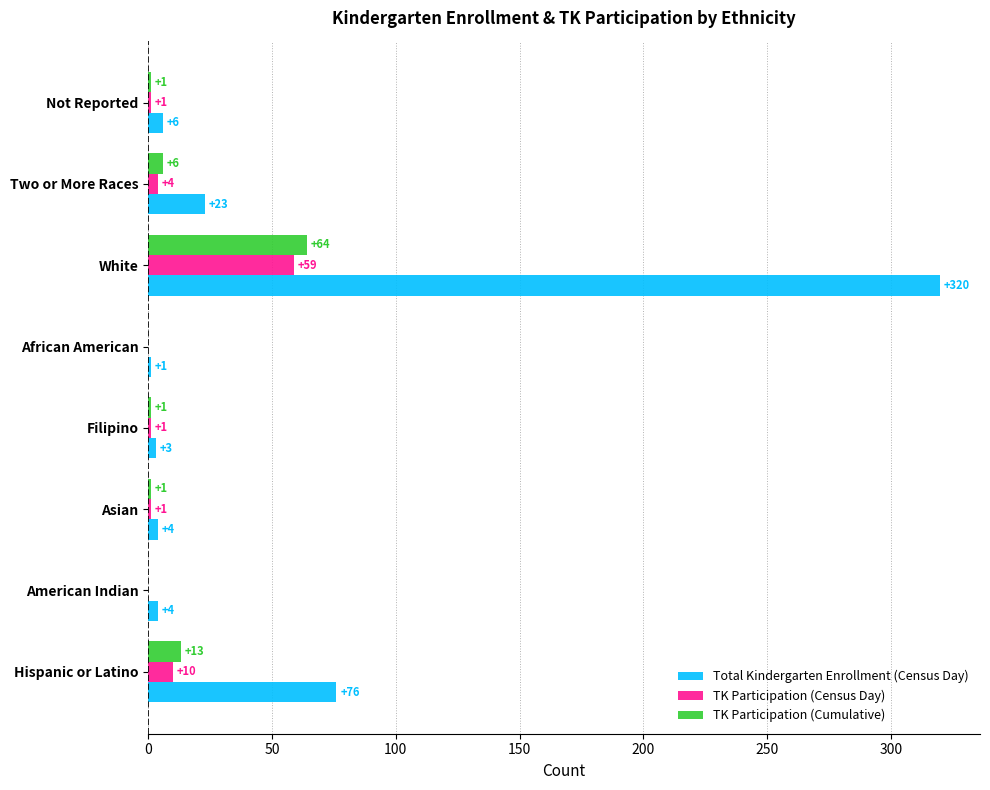

The value of Total Kindergarten Enrollment (Census Day) at Not Reported is 6. True or false?

True